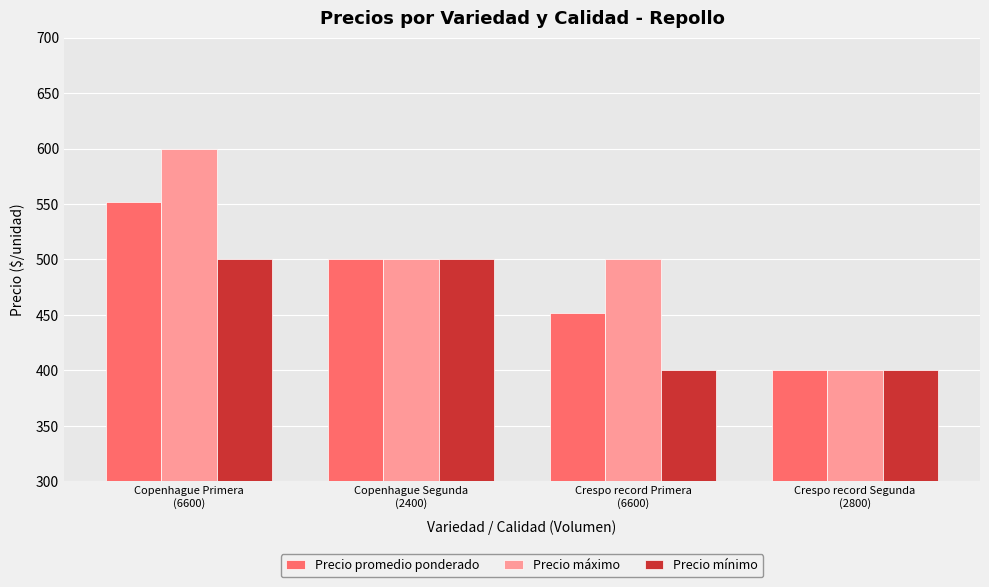

The Precio máximo series shows 319 at Copenhague Primera
(6600). True or false?

False